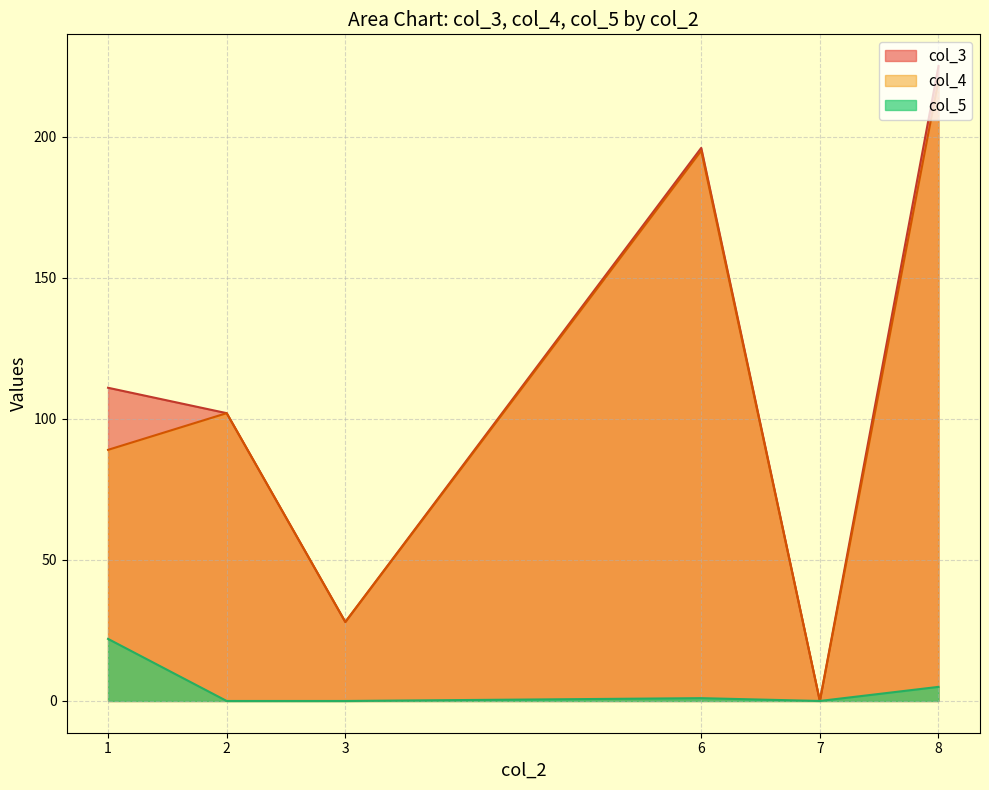

What is the spread (max minus min) of values at 1?

89